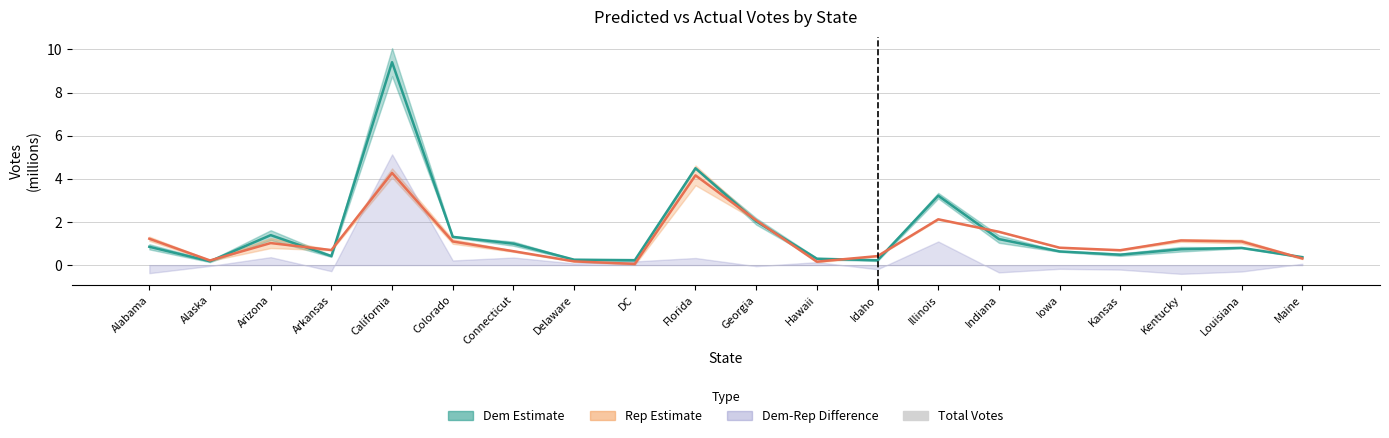

Are the bars horizontal?

No